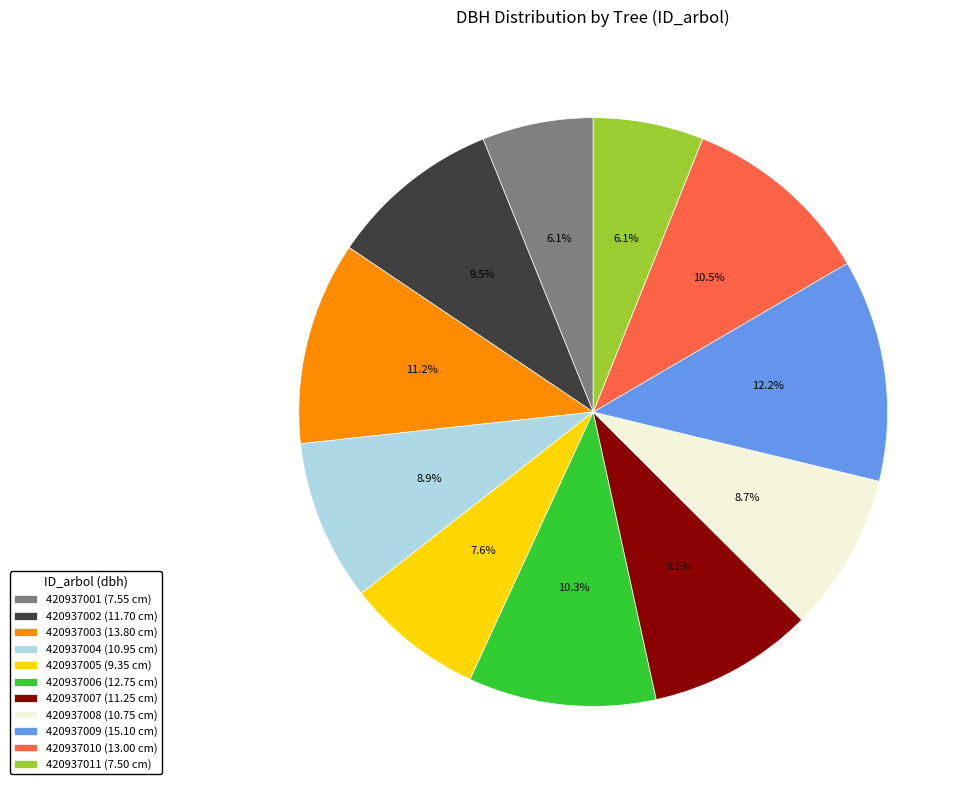

Is the sum of 420937007 (11.25 cm) and 420937005 (9.35 cm) greater than half?

No